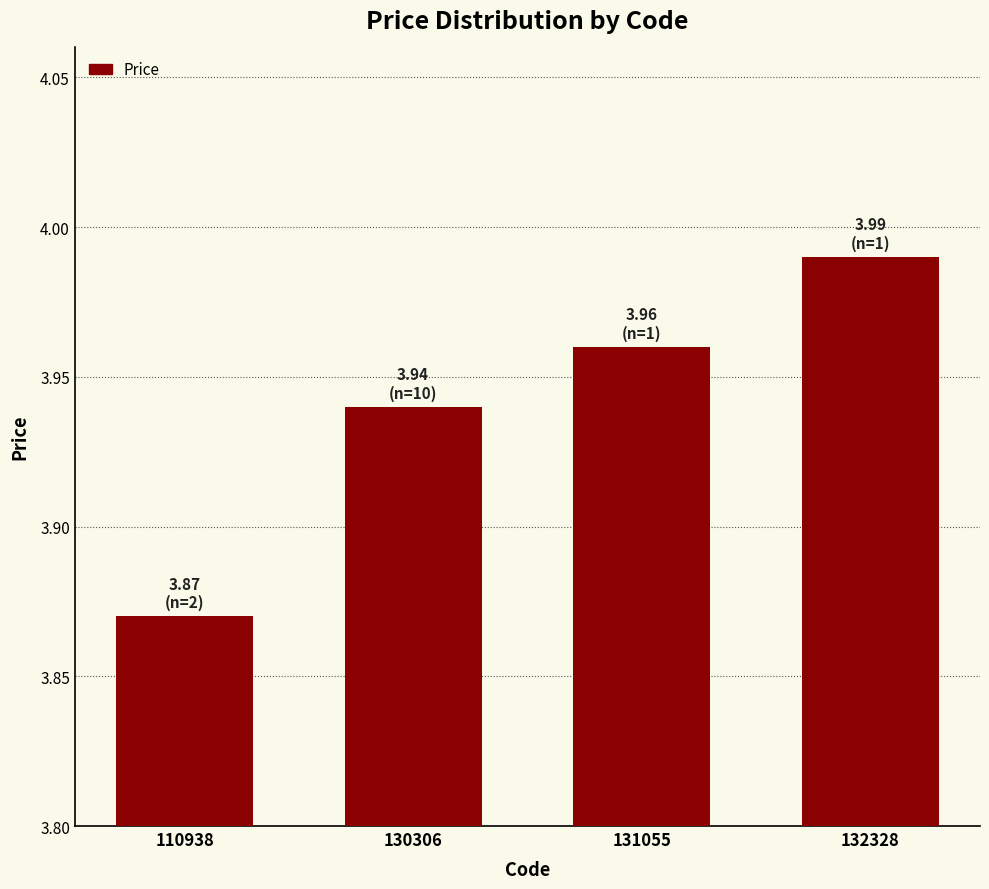

Are the bars horizontal?

No